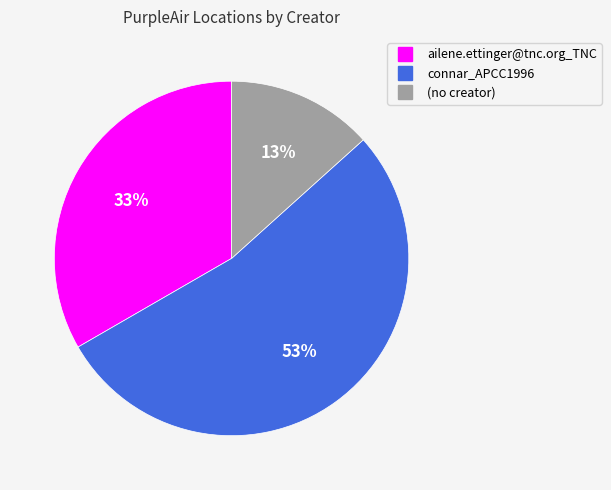

How many slices are in this pie chart?

3